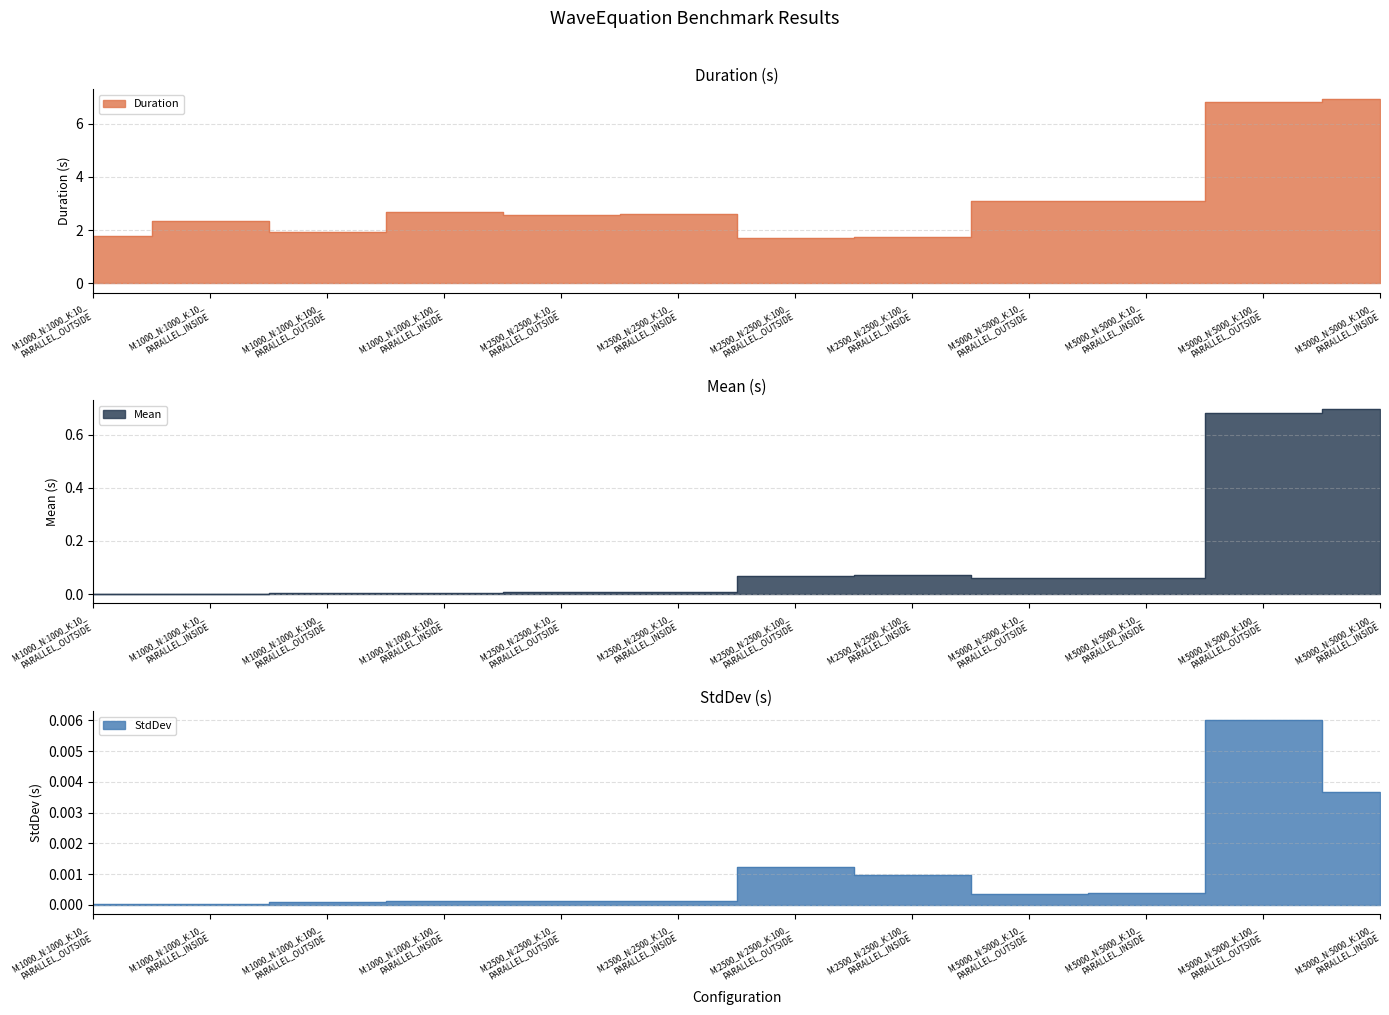

At which category is the sum across all series the highest?

M:5000_N:5000_K:100_
PARALLEL_INSIDE